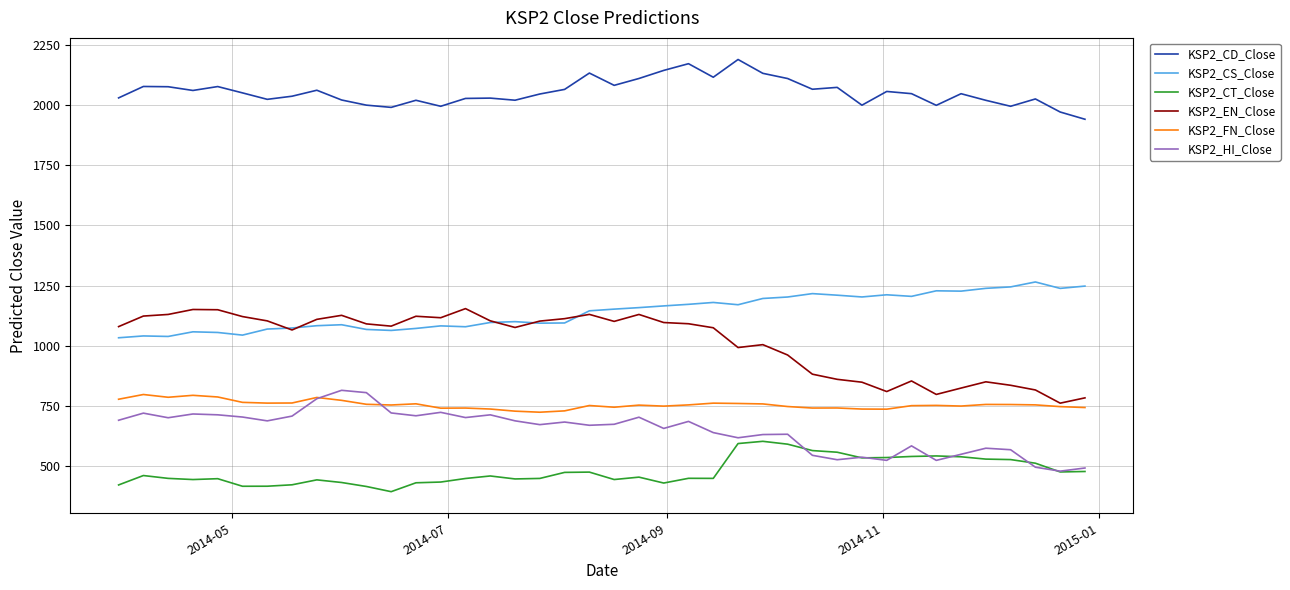

Which series has the largest total across all categories?

KSP2_CD_Close